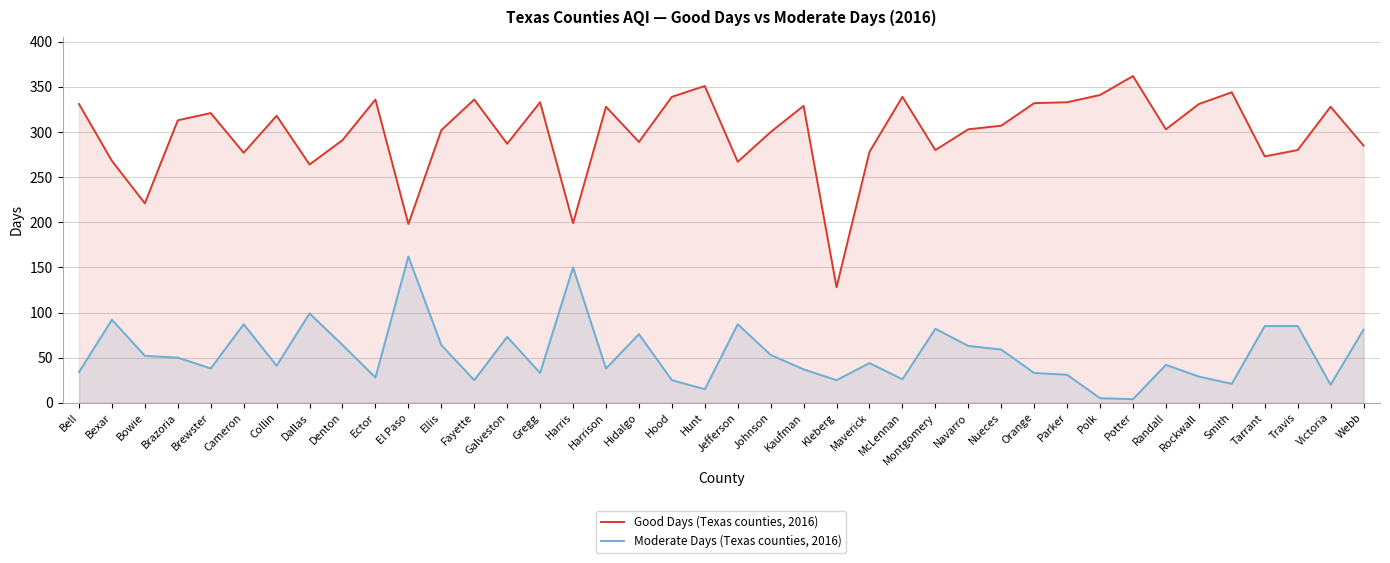

True or false: Good Days (Texas counties, 2016) and Moderate Days (Texas counties, 2016) cross at least once.

False